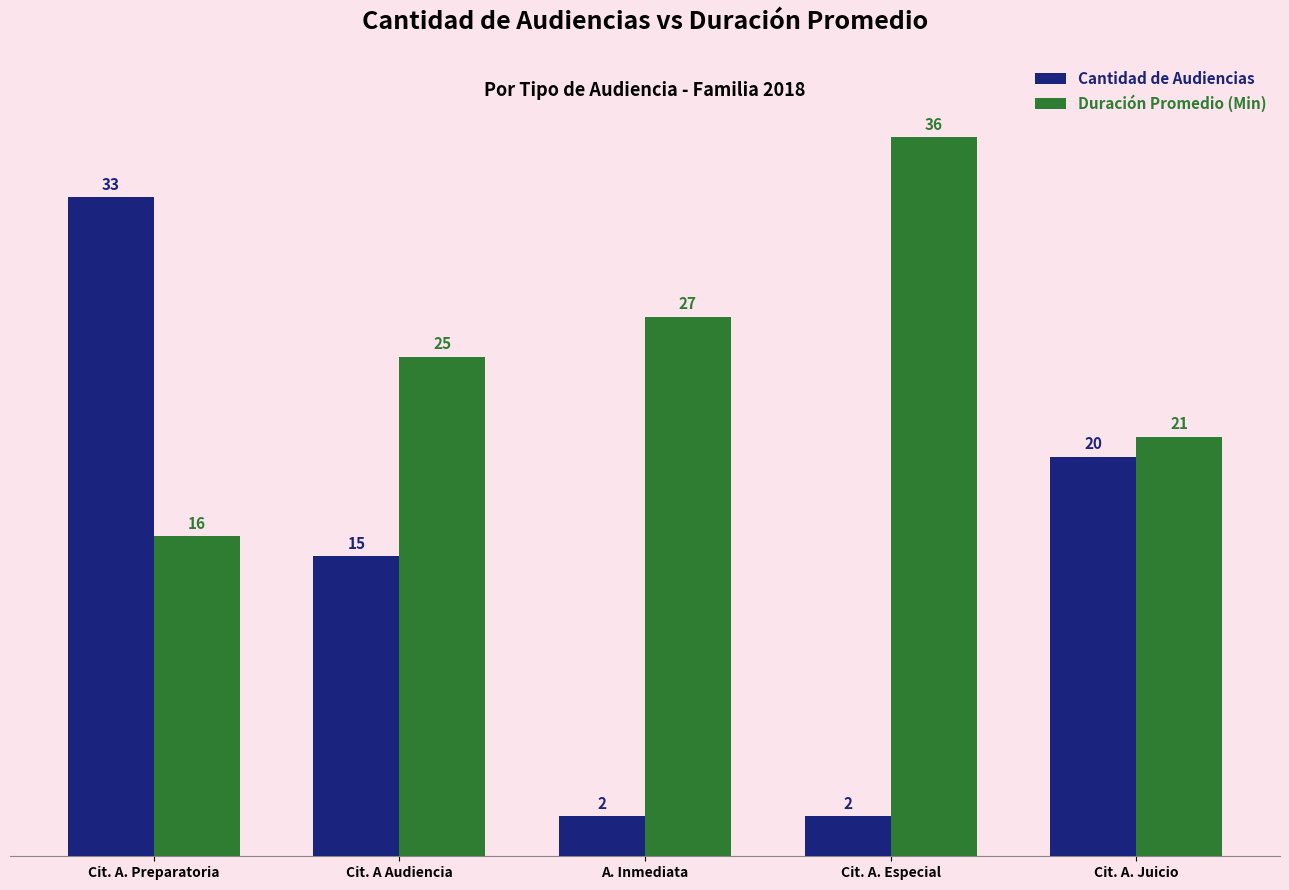

At which label does Duración Promedio (Min) reach its minimum?

Cit. A. Preparatoria